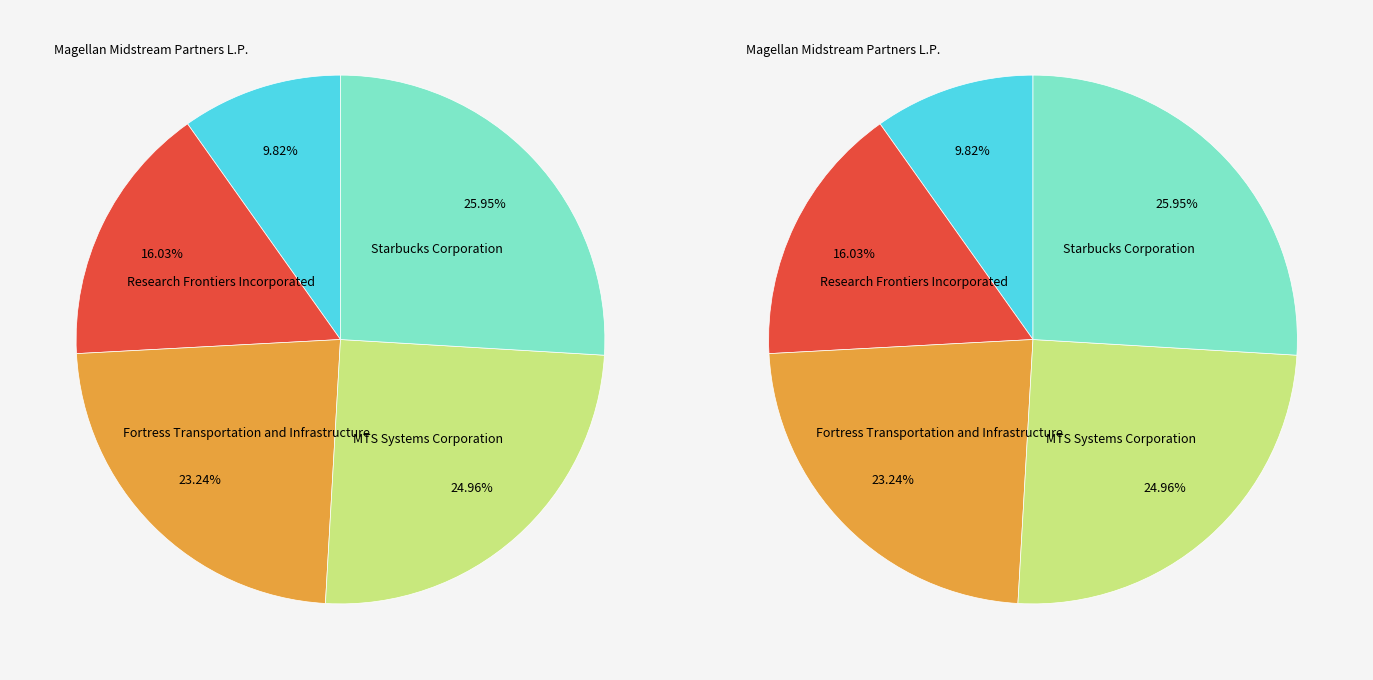

Which slice is the smallest?

Magellan Midstream Partners L.P.